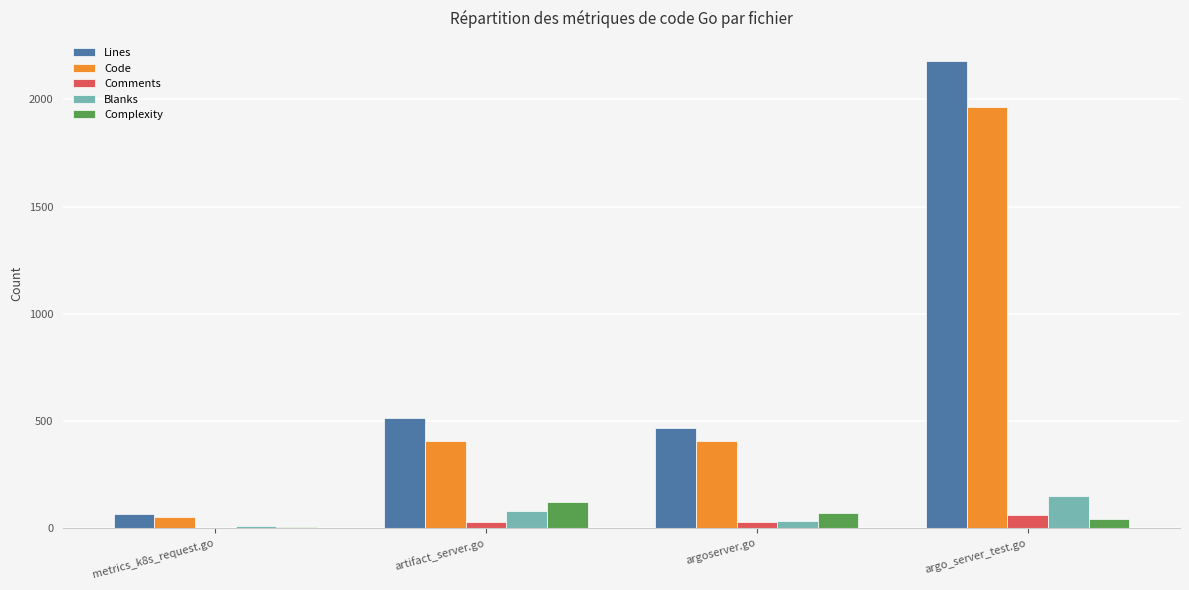

What is the average value of the Comments series?

30